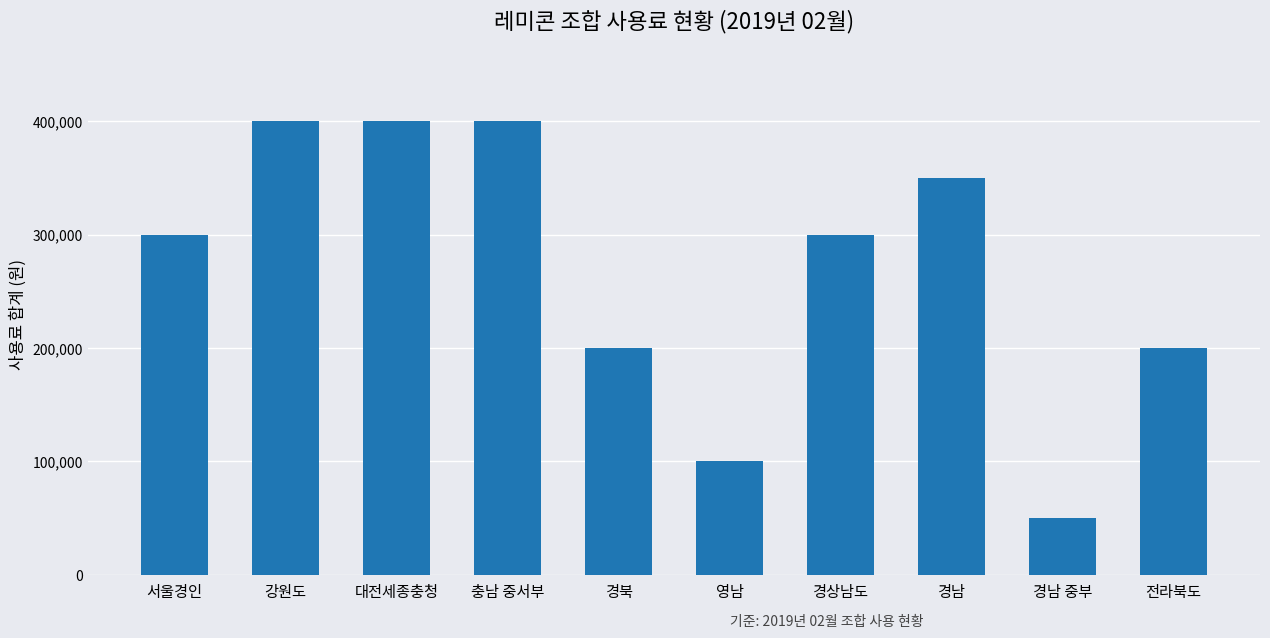

What is the minimum value shown in the chart?

50000